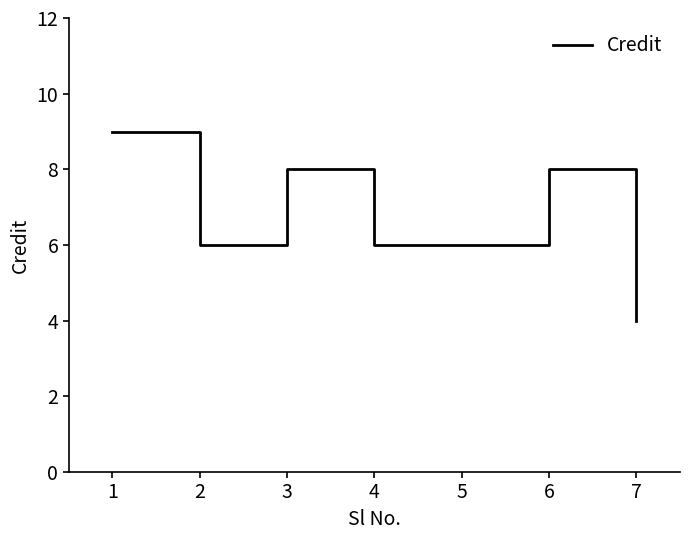

True or false: there are more than 1 points higher than both neighbors.

True